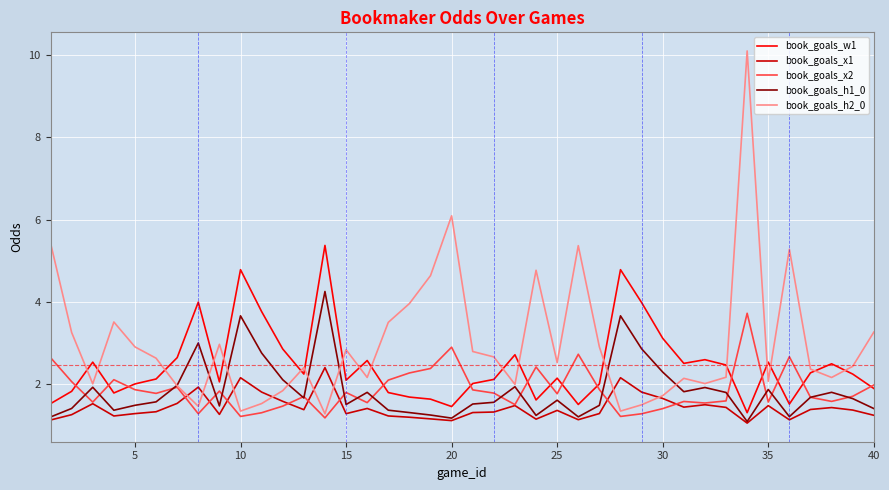

Rank the series by their maximum value, from lowest to highest.

book_goals_x1, book_goals_x2, book_goals_h1_0, book_goals_w1, book_goals_h2_0